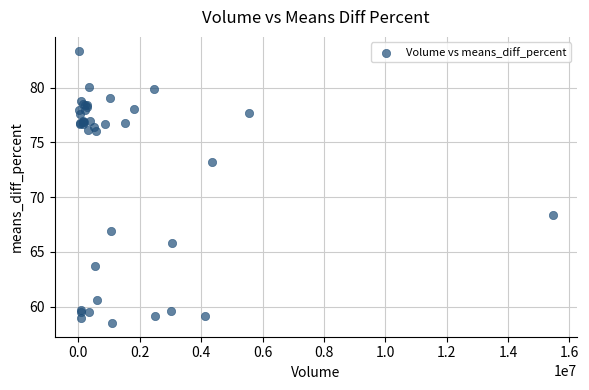

What Y value in the scatter plot is closest to 70?

68.3